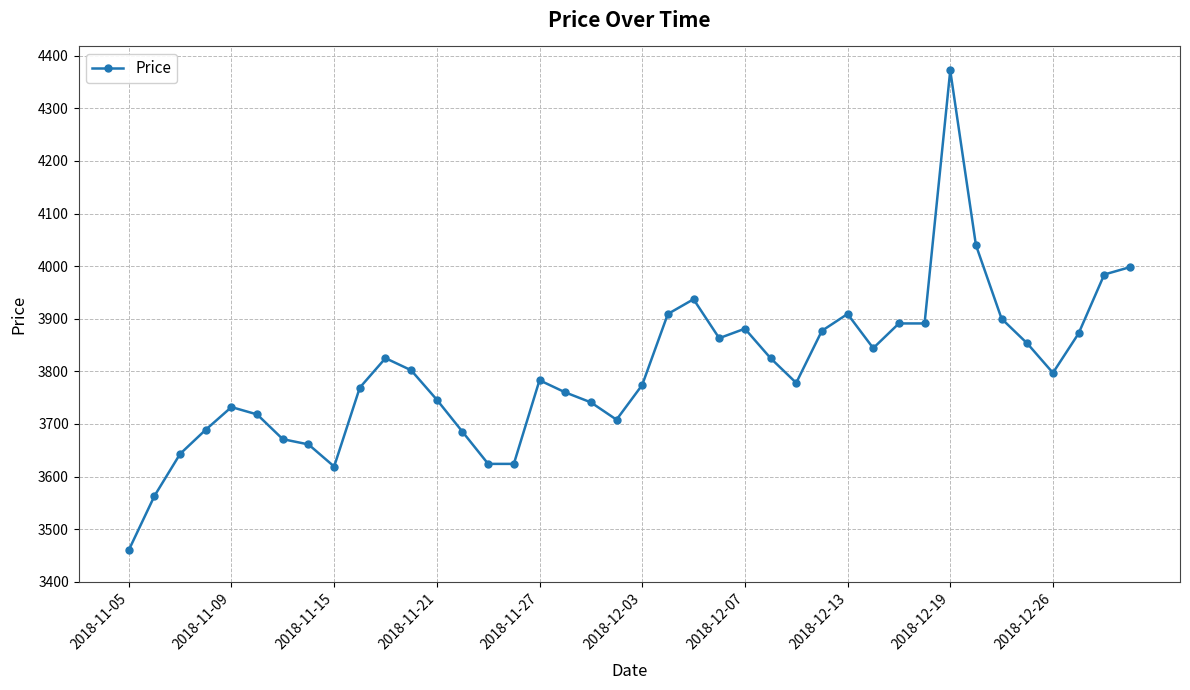

What is the value of the 11th point from the left?

3825